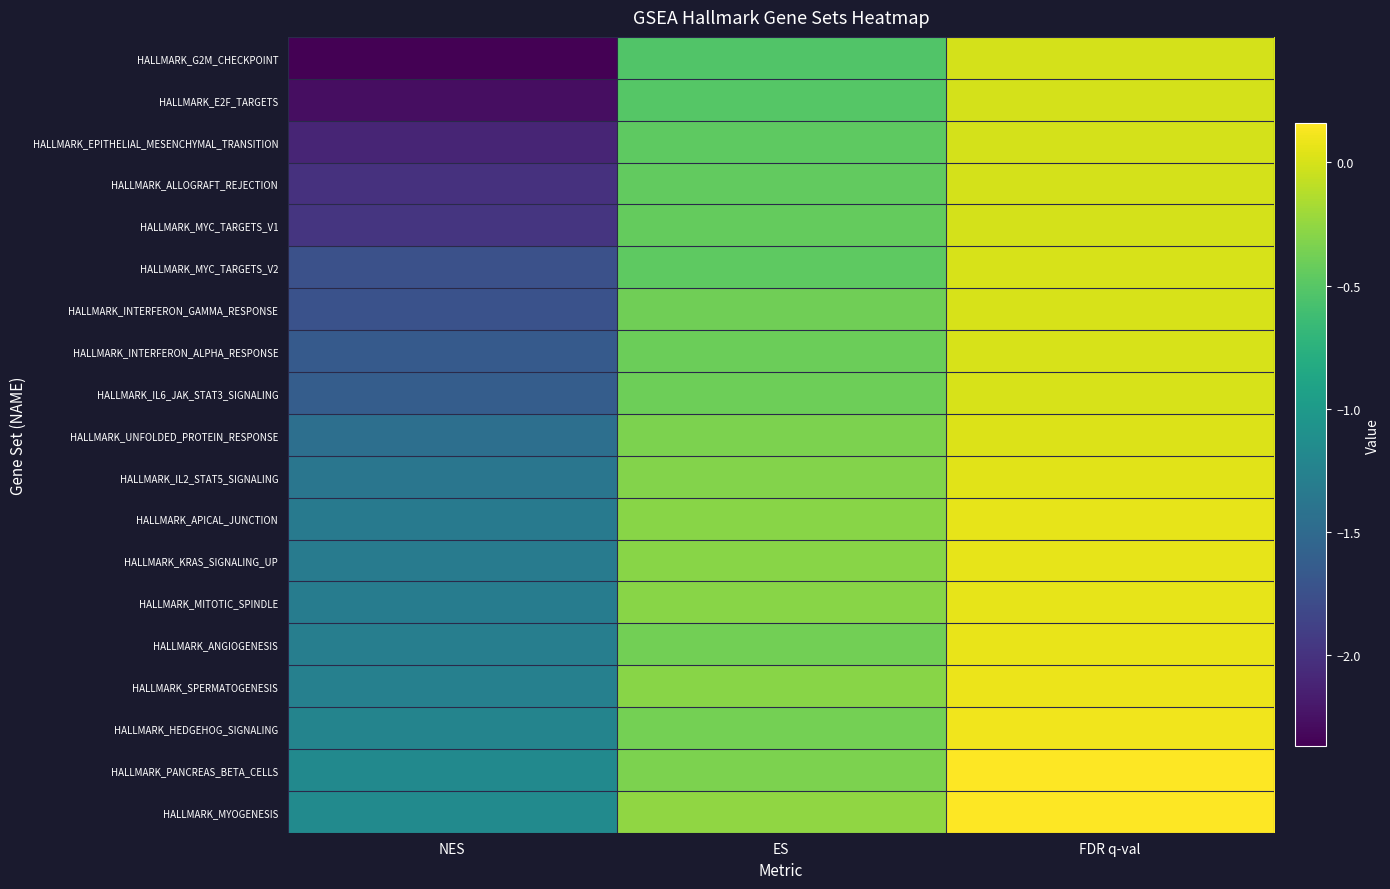

Which series has the largest total across all categories?

HALLMARK_MYOGENESIS